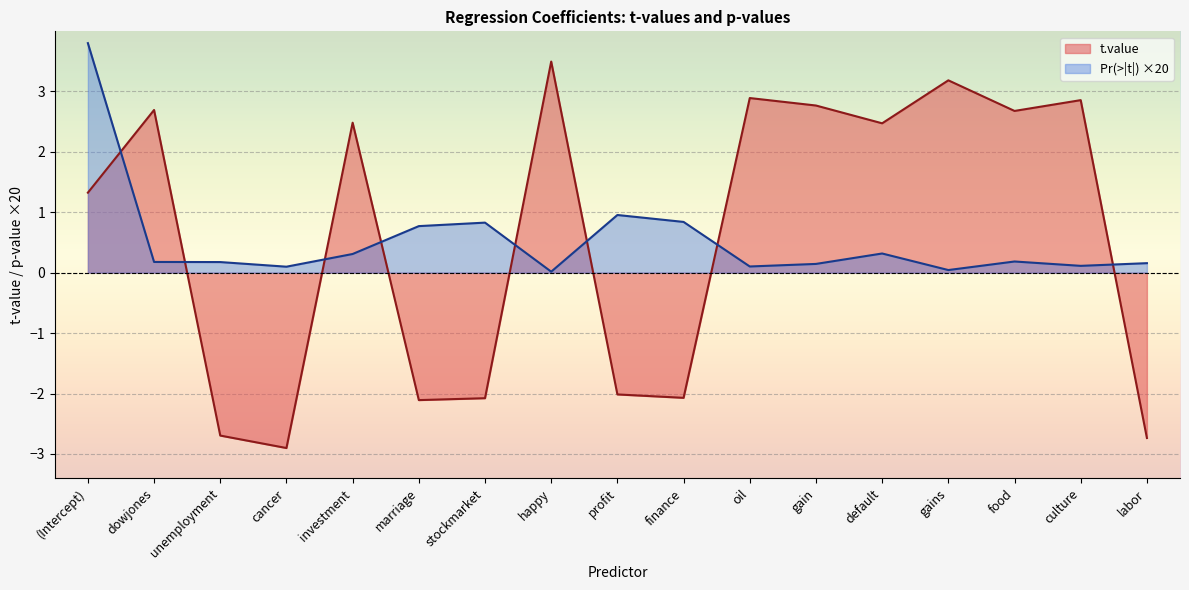

True or false: Pr and t.value intersect in this chart.

True